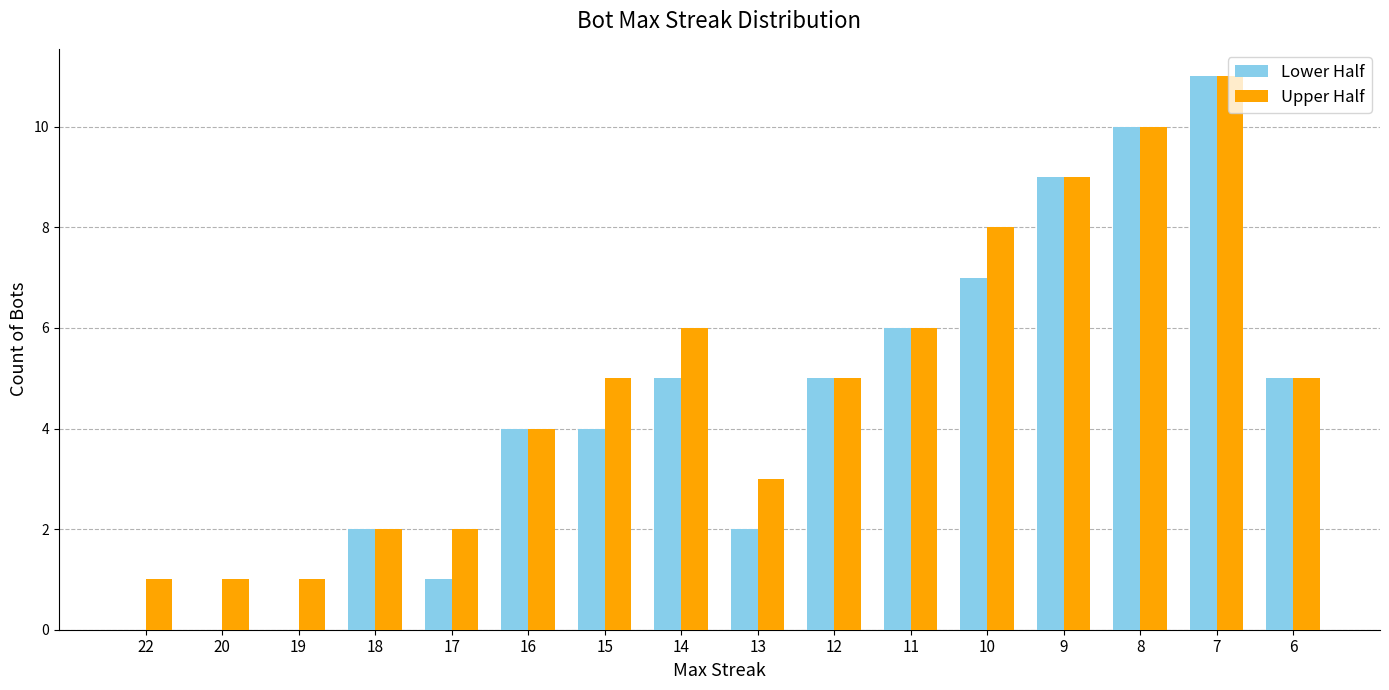

Are the bars horizontal?

No